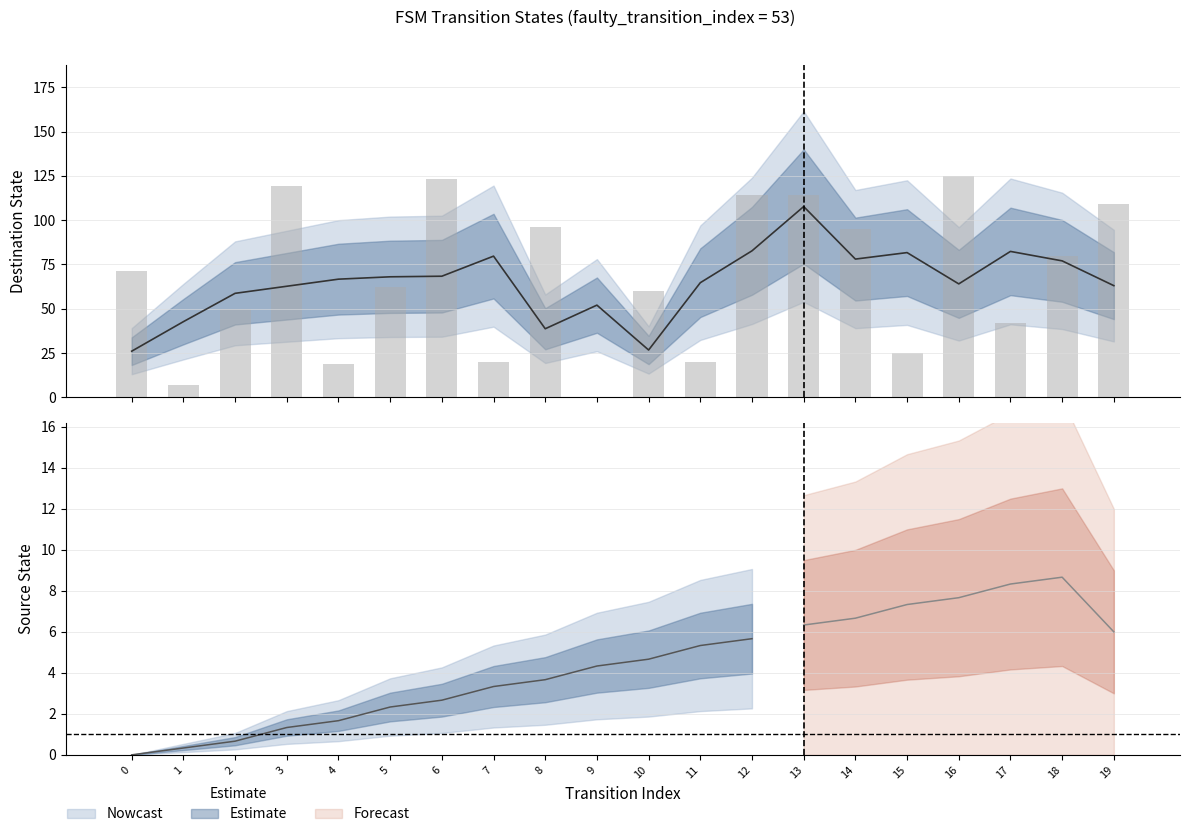

Reading right to left, extract all data points from this chart.

109	80	42	125	25	95	114	114	20	60	0	96	20	123	62	19	119	50	7	71